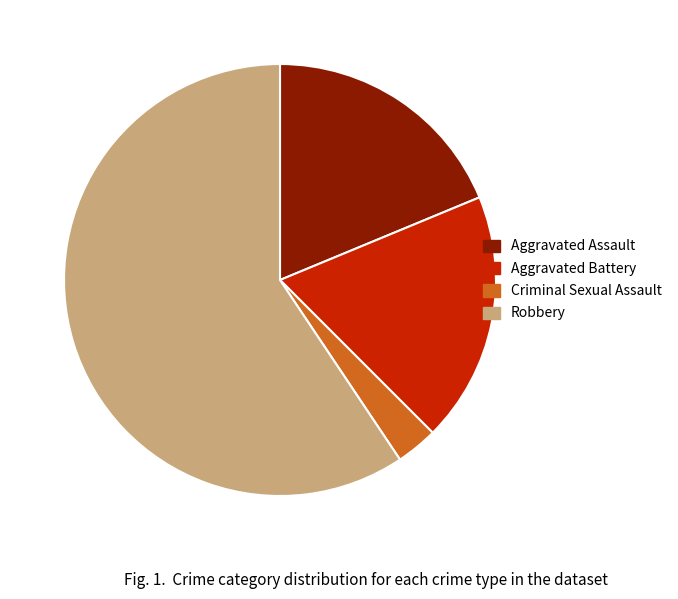

Is the sum of Robbery and Criminal Sexual Assault greater than half?

Yes